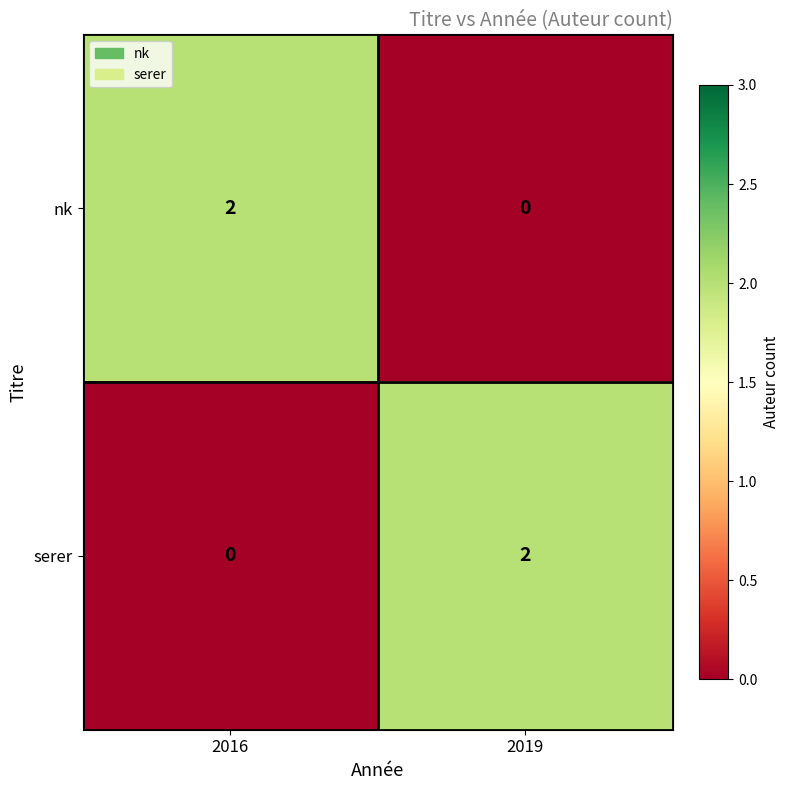

At how many categories does at least one series exceed 0?

2